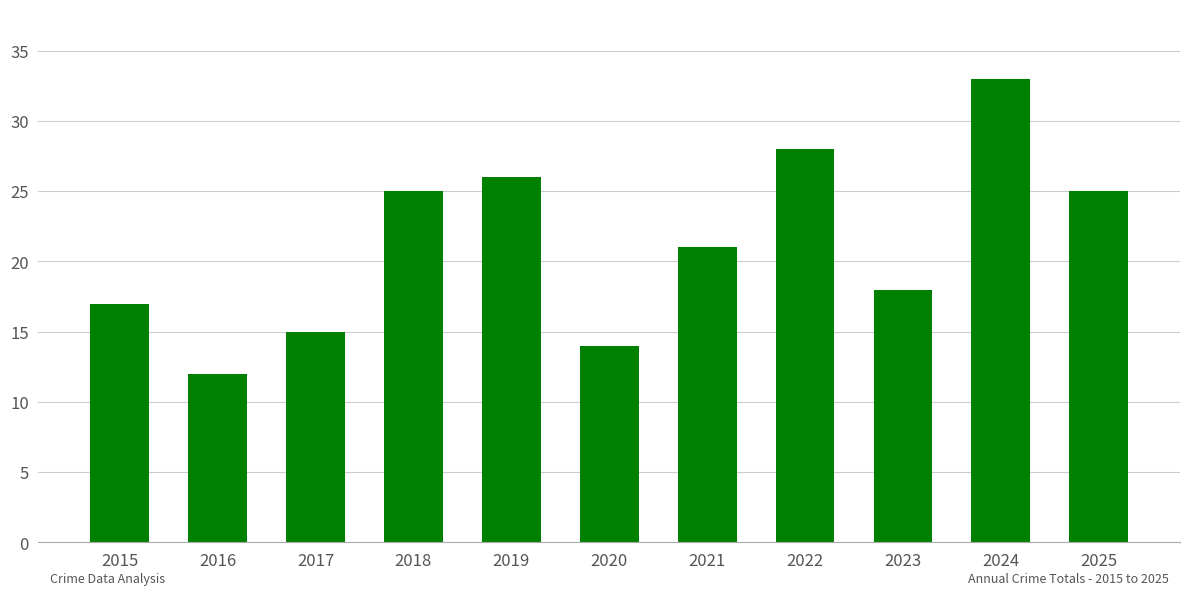

At which label does the data first exceed 21?

2018